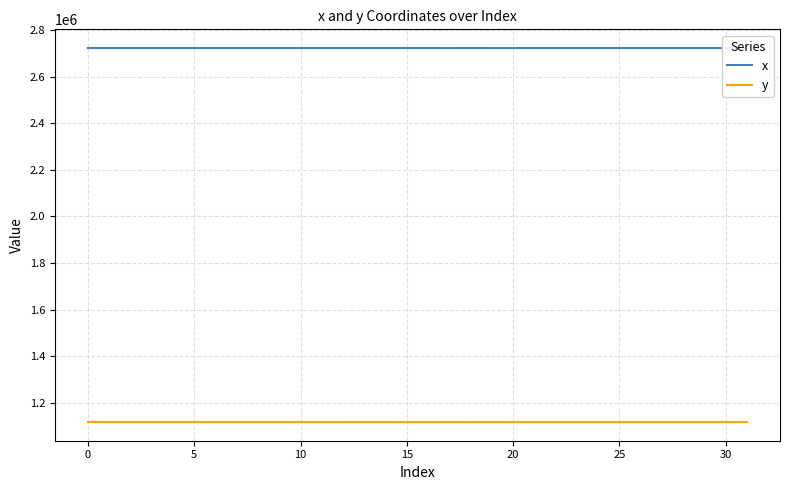

True or false: x and y intersect in this chart.

False